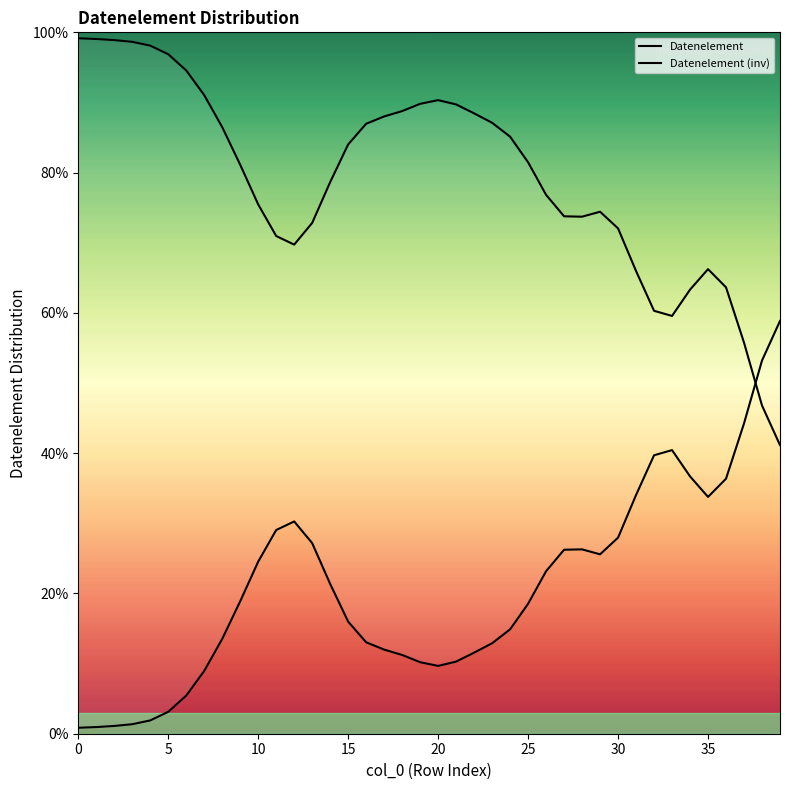

The Datenelement series shows 30.3 at 12. True or false?

True